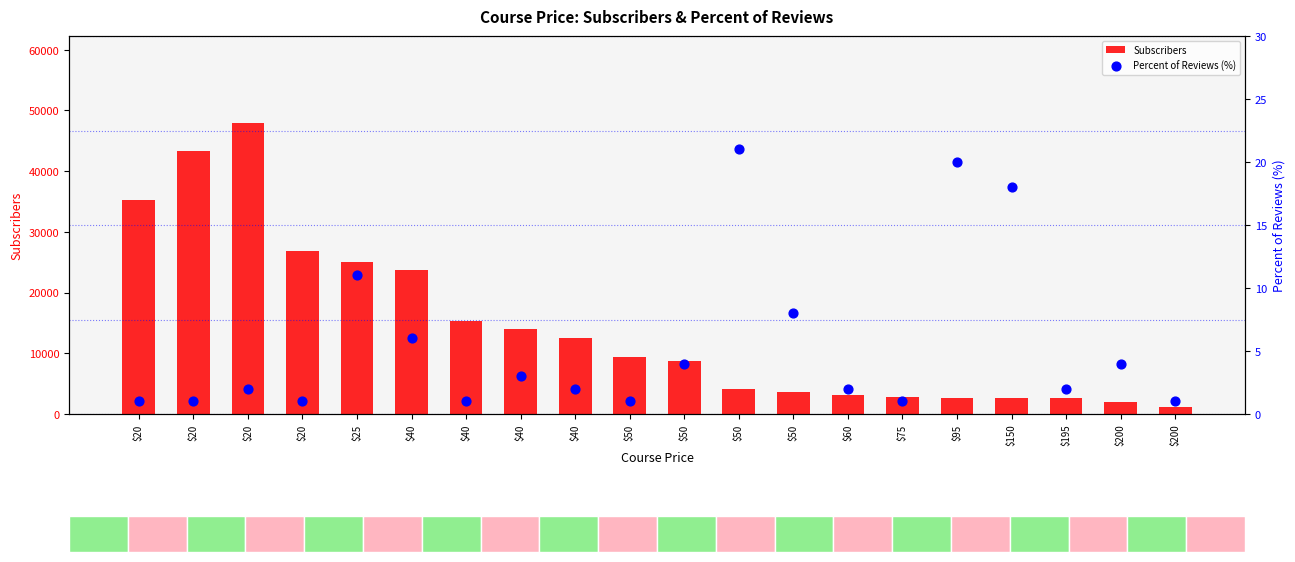

Which series reaches the minimum Y coordinate?

Percent of Reviews (%)